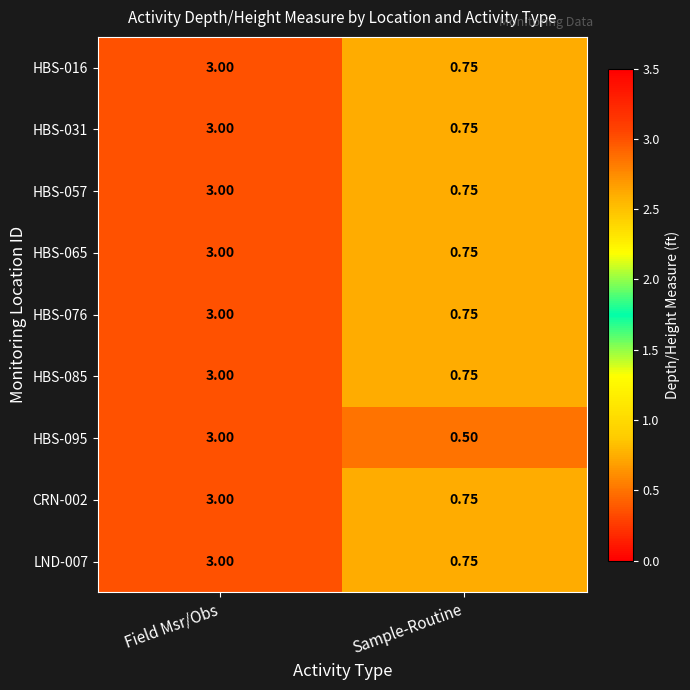

Which series has the largest range (max minus min)?

HBS-095